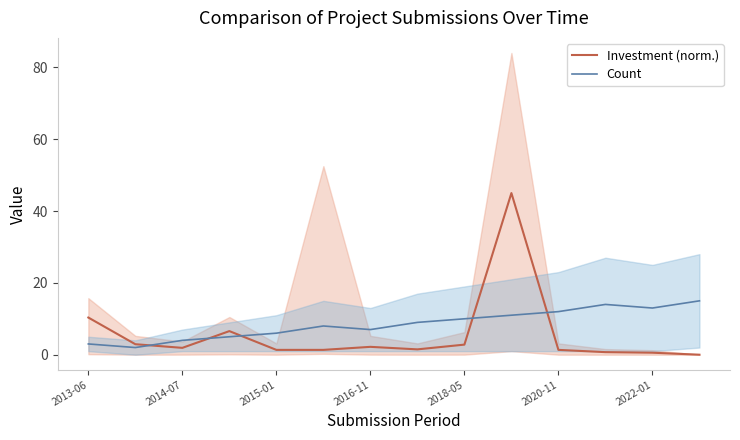

What are all the series names shown in the legend?

Investment (norm.), Count